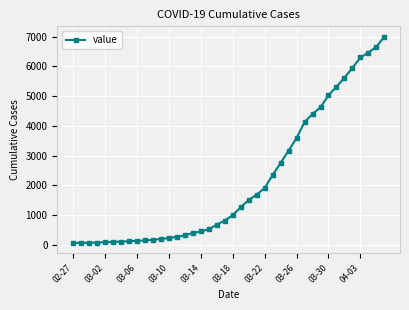

How many values are below 993?

20